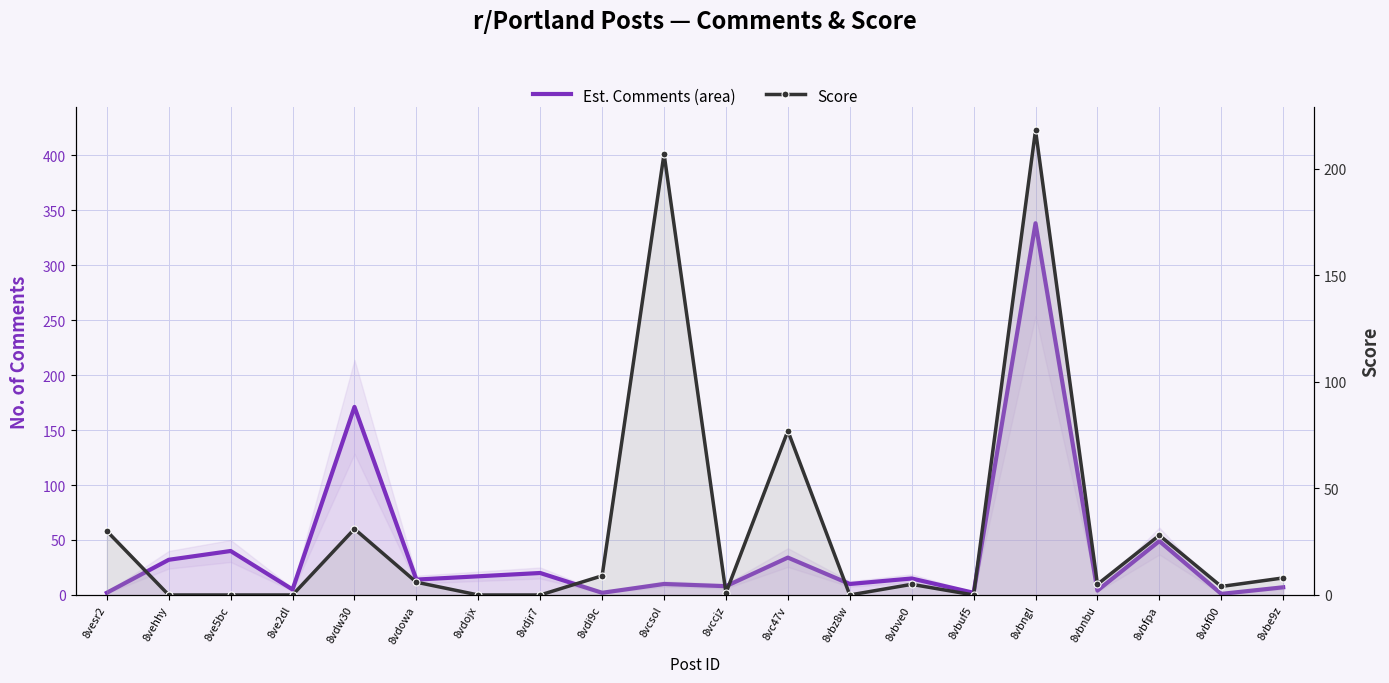

How many values in the score series exceed 5?

9